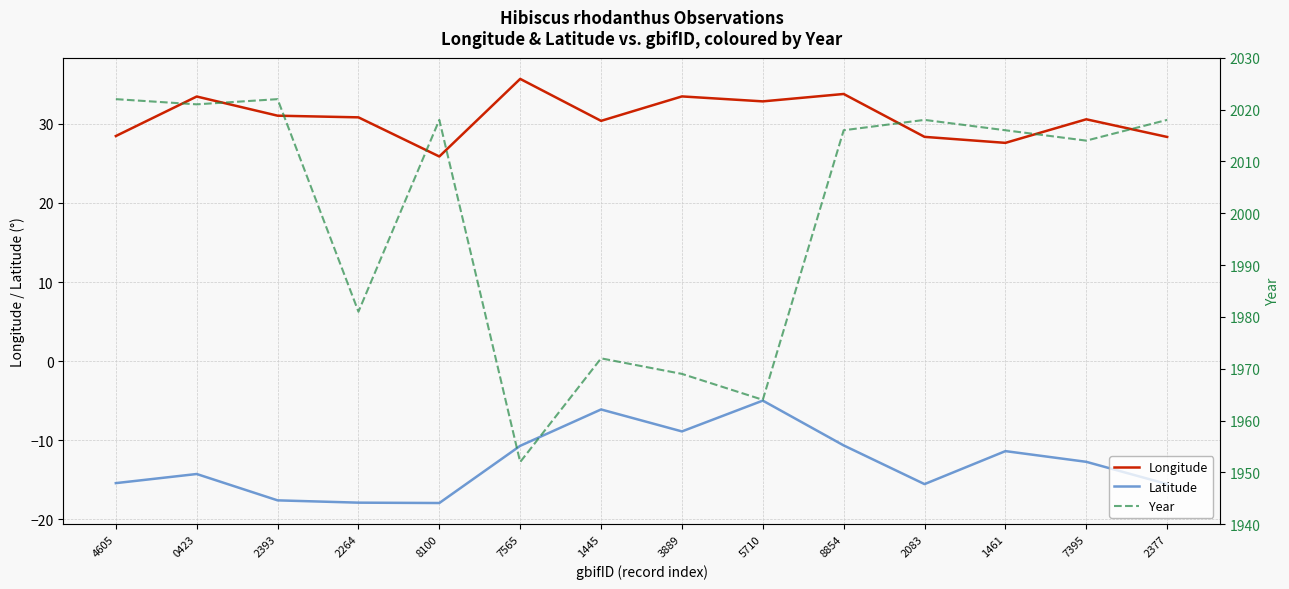

What is the label of the 2nd point from the right?

7395